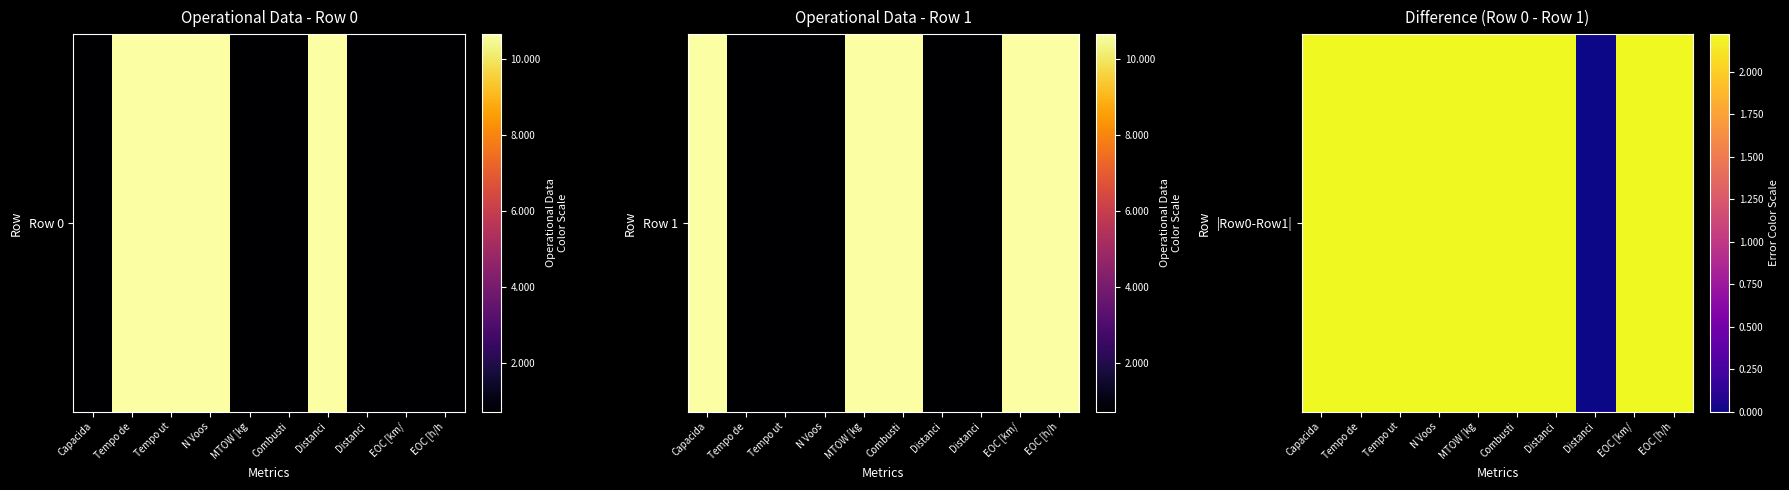

True or false: the data shows 14.4 at Combusti.

False